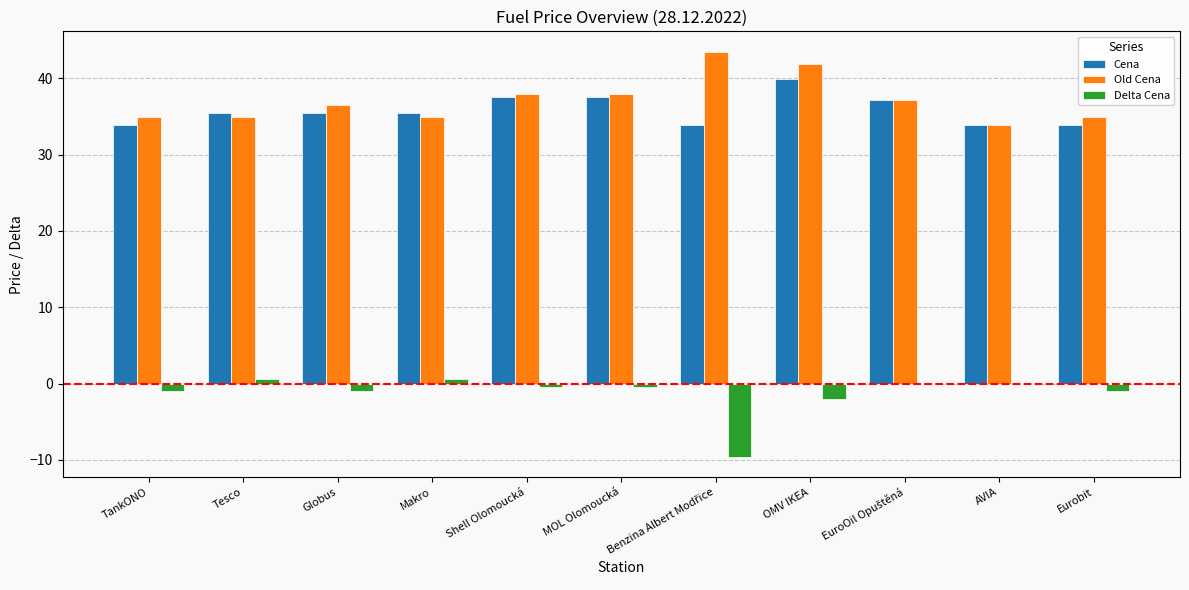

At which category is the sum across all series the highest?

OMV IKEA